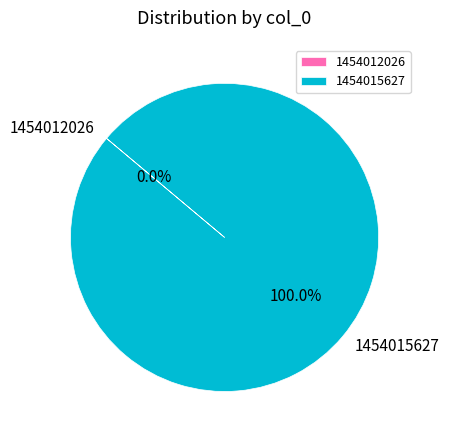

True or false: 1454015627 accounts for 100% of the total.

True